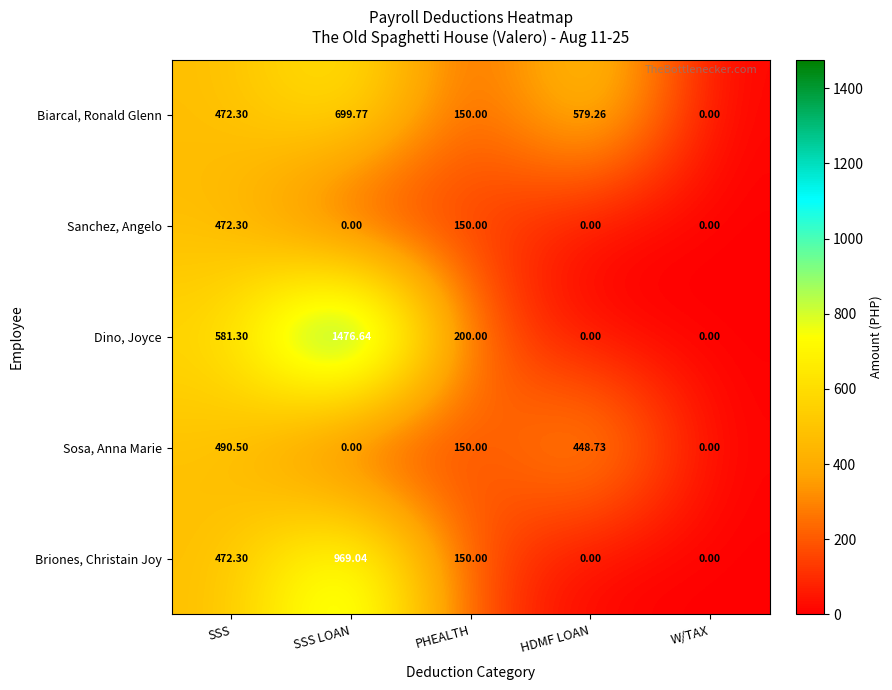

List the series in order of their peak value, highest first.

Dino, Joyce, Briones, Christain Joy, Biarcal, Ronald Glenn, Sosa, Anna Marie, Sanchez, Angelo